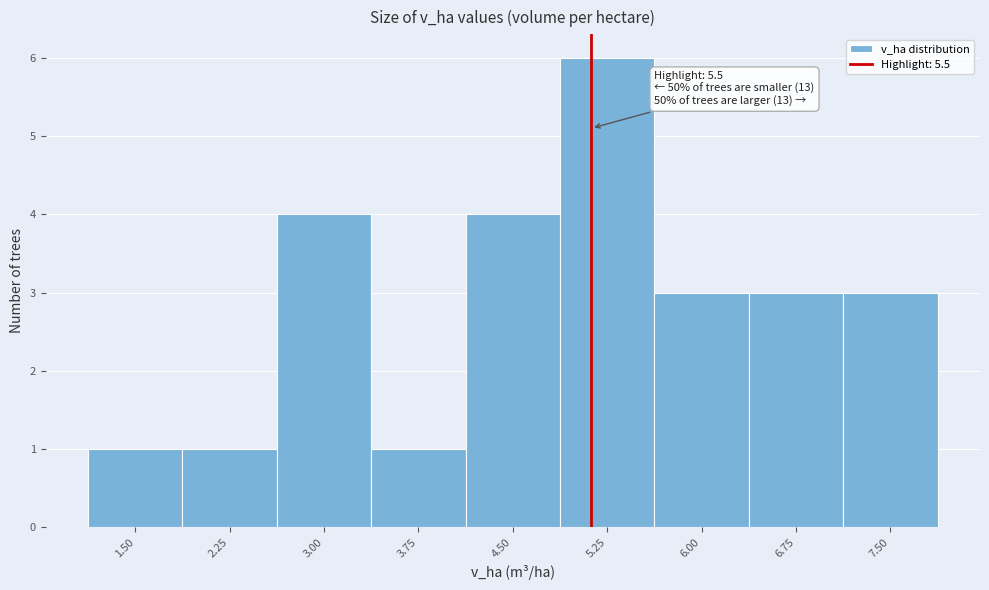

Reading left to right, list all the values displayed in this chart.

1.50=1	2.25=1	3.00=4	3.75=1	4.50=4	5.25=6	6.00=3	6.75=3	7.50=3